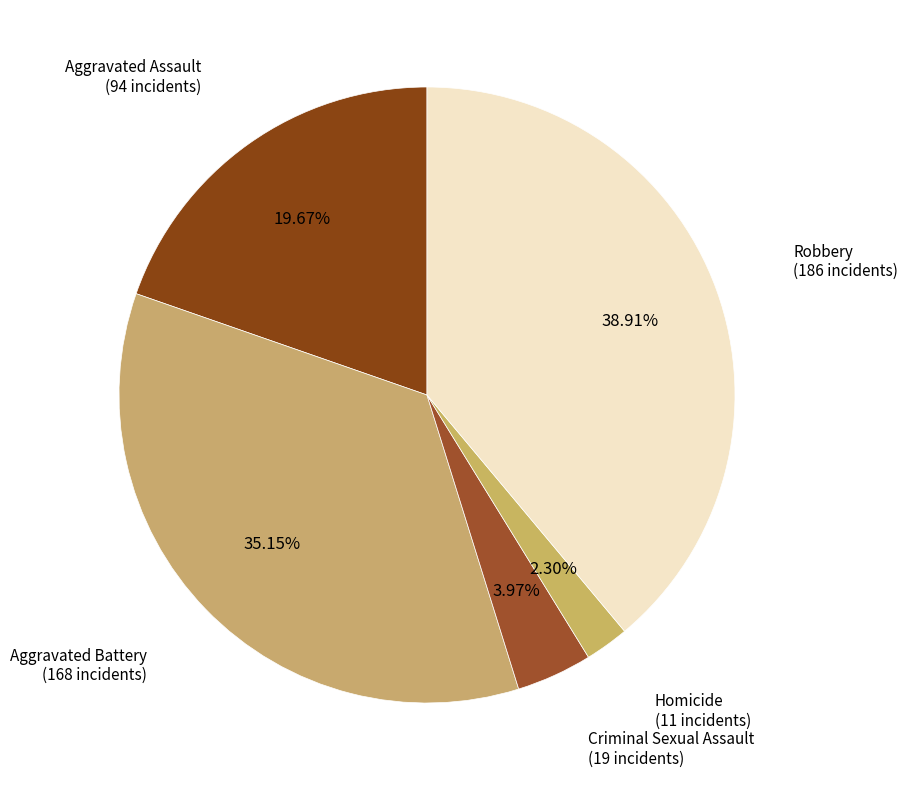

To the nearest percent, what portion does Aggravated Assault represent?

20%